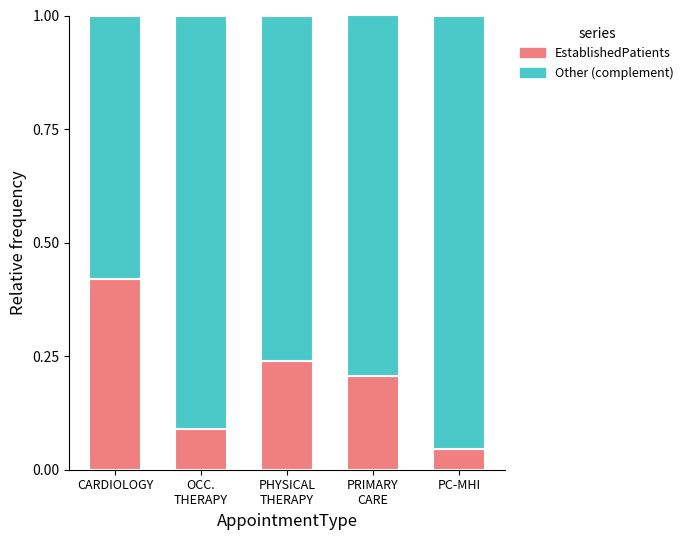

Which category has the lowest value in the EstablishedPatients series?

PC-MHI